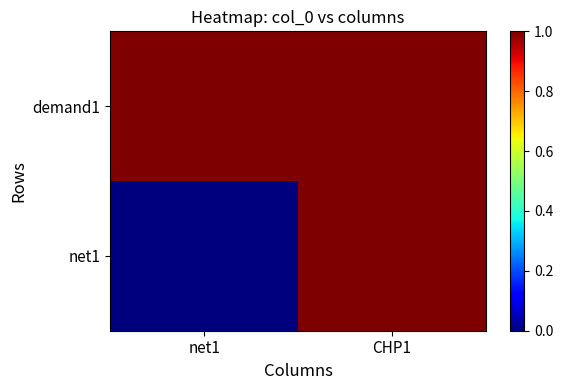

Reading left to right, list all the values displayed in this chart.

demand1: net1=1	CHP1=1
net1: net1=0	CHP1=1